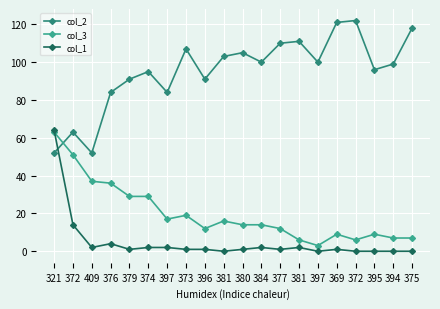

Between 379 and 397, which series saw the biggest shift?

col_3